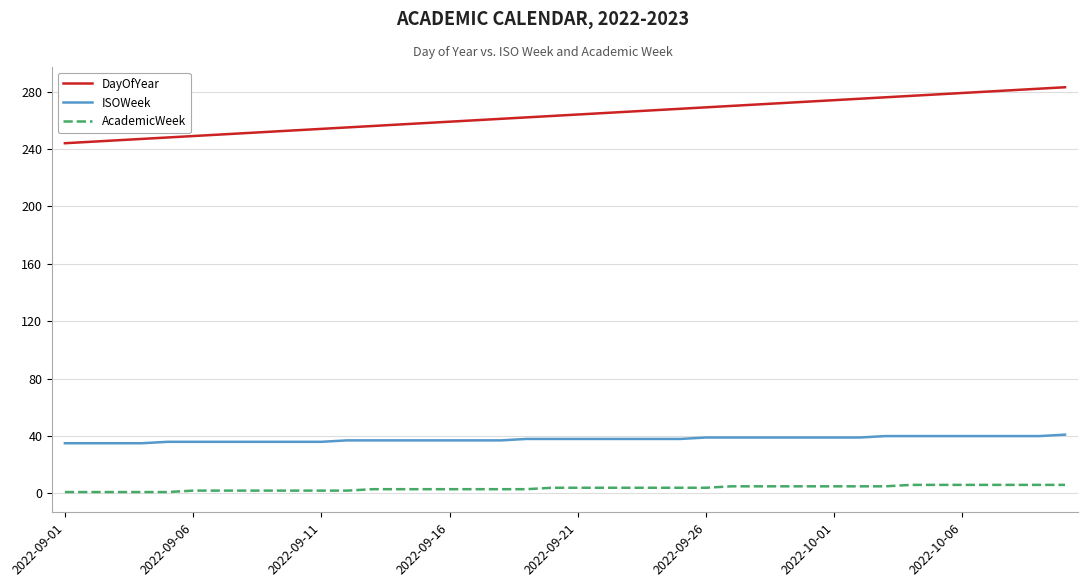

What is the difference between the maximum and minimum values in the DayOfYear series?

39